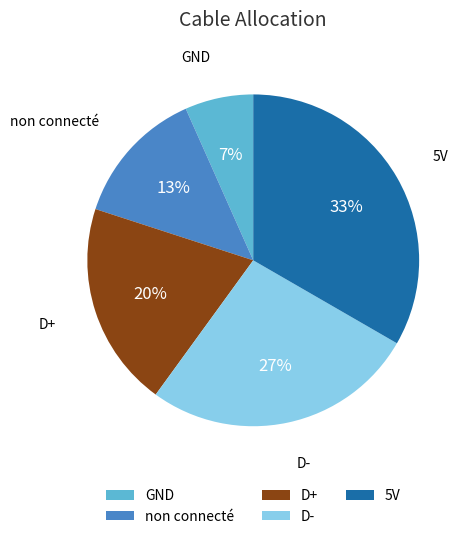

What is the ratio of the value at D+ to the value at 5V?

0.6